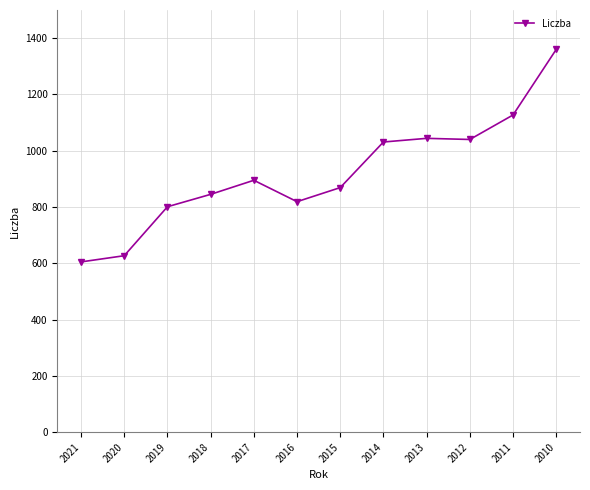

What is the maximum value shown in the chart?

1360